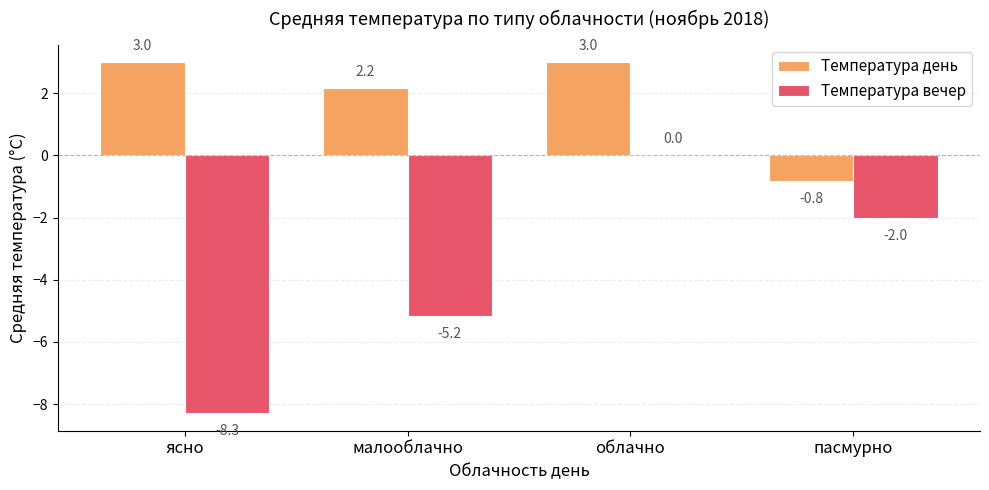

What is the sum of the Температура день values at облачно and малооблачно?

5.2